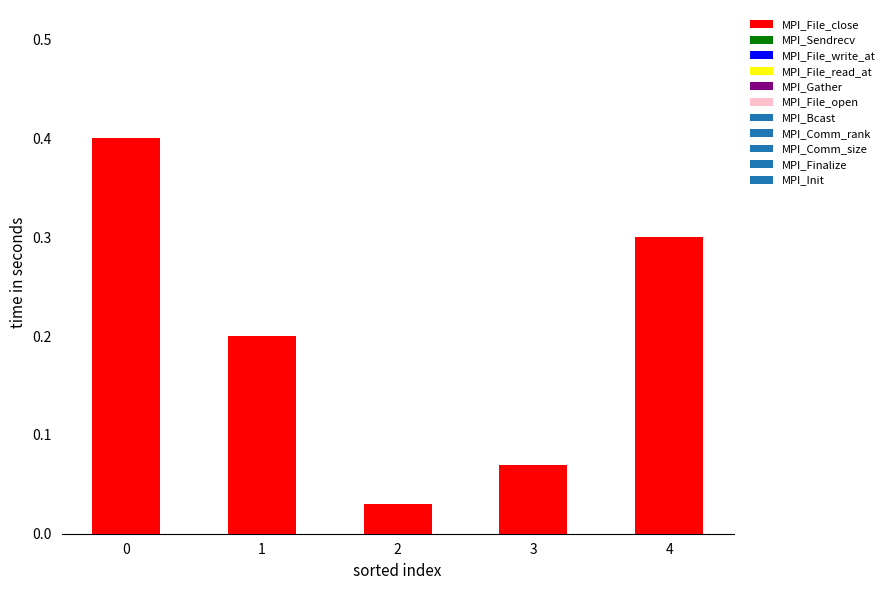

True or false: the data shows 0.2 at 1.

True